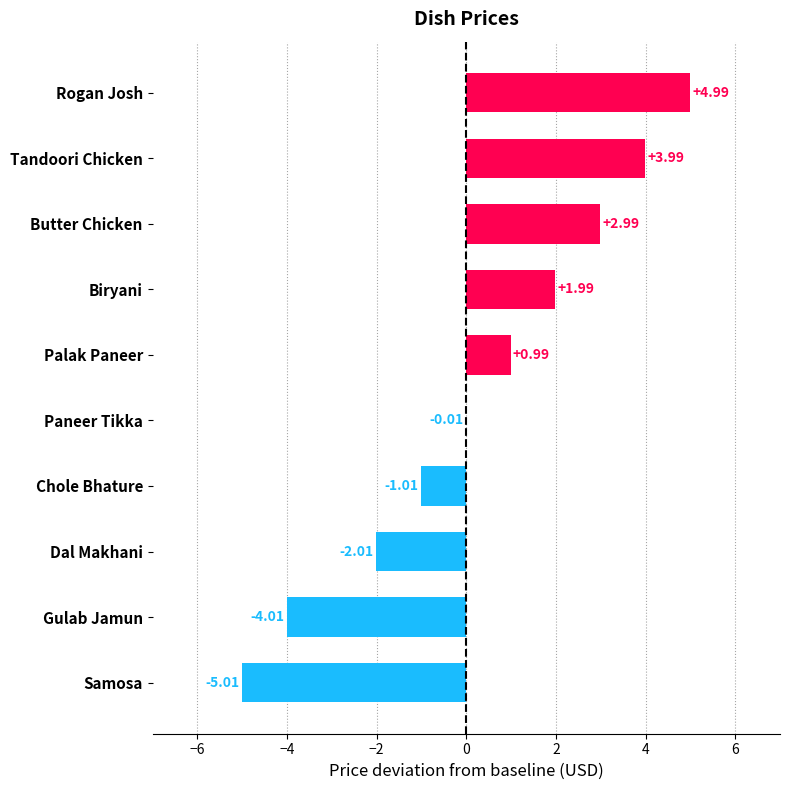

What is the sum of the values at Rogan Josh and Biryani?

7.0